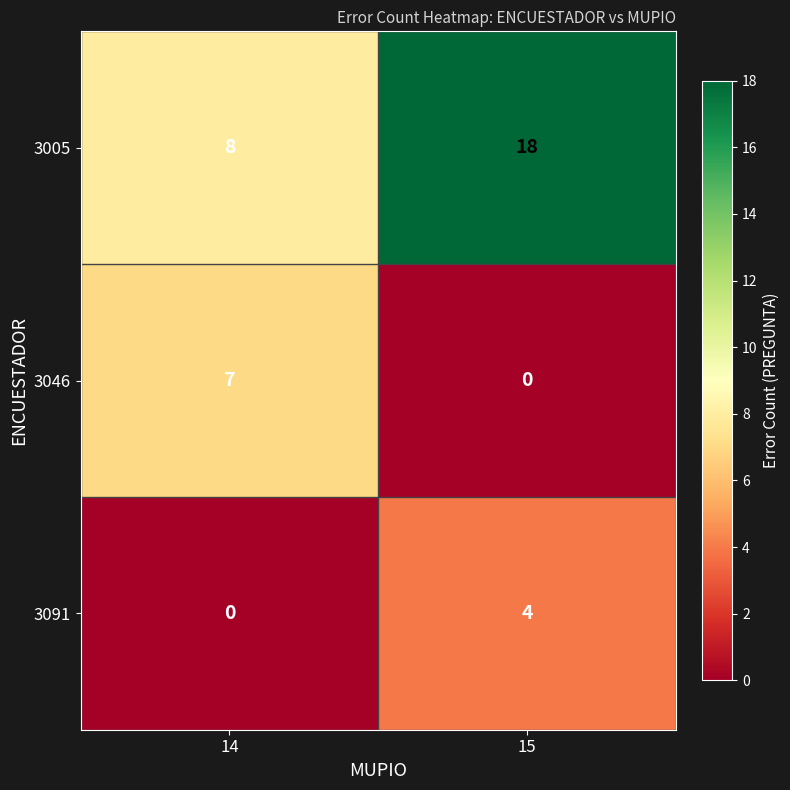

What is the greatest value displayed?

18